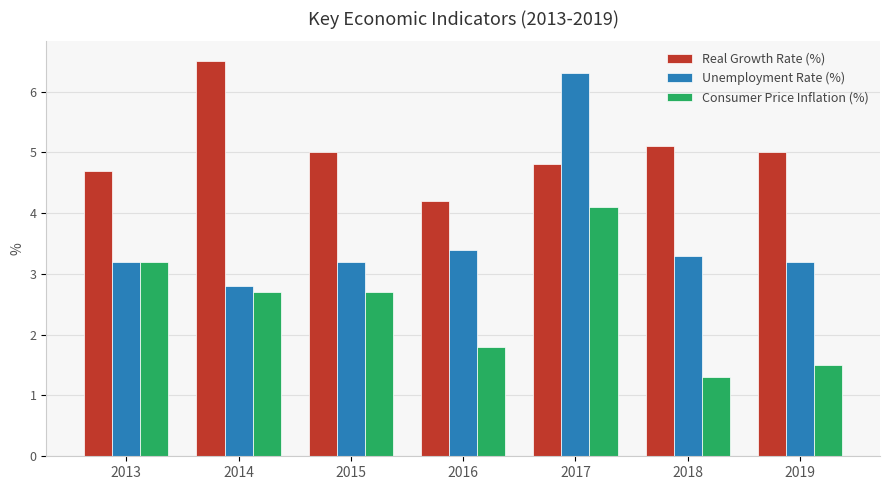

At how many categories does at least one series exceed 4?

7